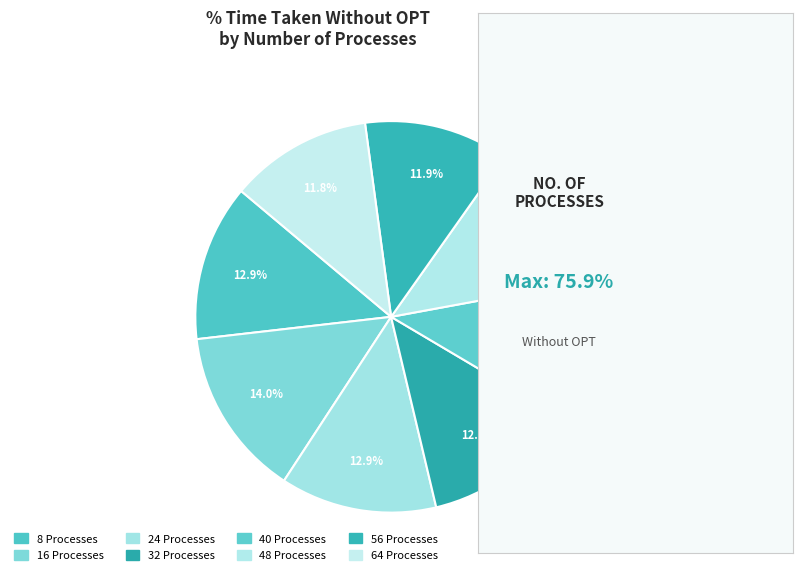

To the nearest percent, what percentage of the pie is 8?

13%